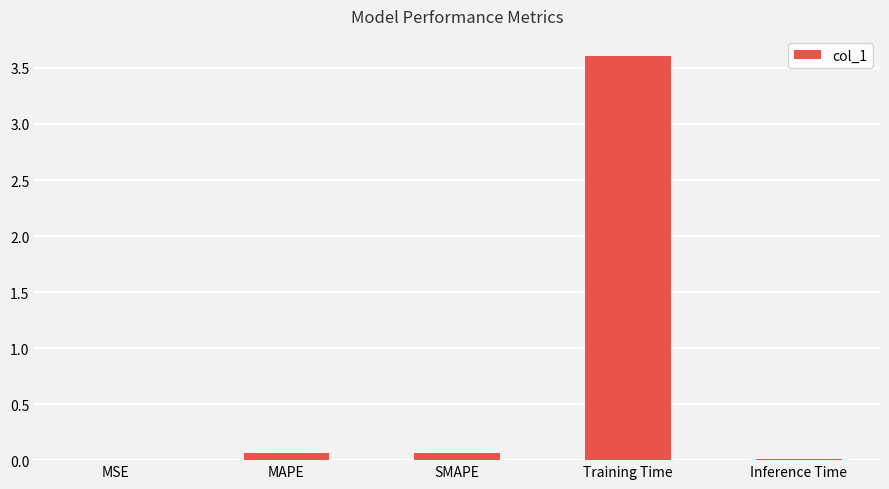

Between MSE and MAPE, which is larger?

MAPE